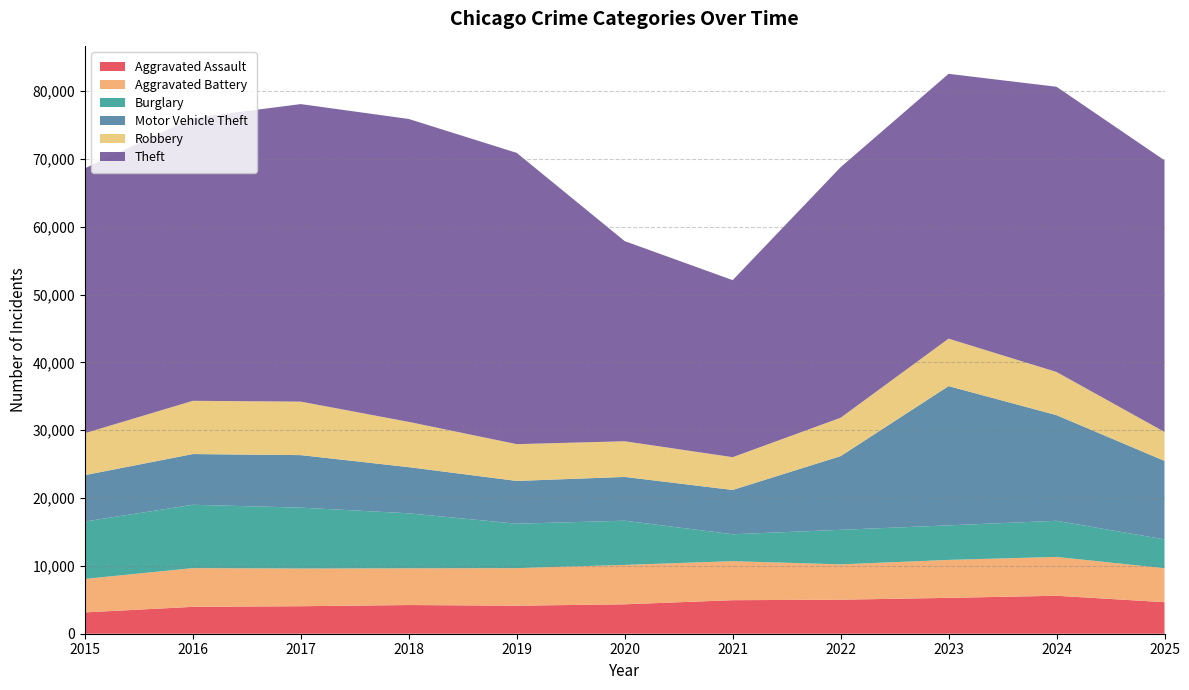

Reading left to right, what are all the values shown in this chart?

Aggravated Assault: 2015=3144	2016=3963	2017=4055	2018=4229	2019=4133	2020=4337	2021=4944	2022=5015	2023=5288	2024=5599	2025=4648
Aggravated Battery: 2015=4938	2016=5711	2017=5558	2018=5416	2019=5539	2020=5809	2021=5751	2022=5214	2023=5596	2024=5727	2025=5010
Burglary: 2015=8464	2016=9339	2017=8978	2018=8109	2019=6547	2020=6520	2021=3970	2022=5090	2023=5092	2024=5325	2025=4252
Motor Vehicle Theft: 2015=6840	2016=7479	2017=7743	2018=6807	2019=6310	2020=6454	2021=6534	2022=10868	2023=20536	2024=15576	2025=11574
Robbery: 2015=6183	2016=7851	2017=7889	2018=6675	2019=5425	2020=5258	2021=4832	2022=5656	2023=6997	2024=6366	2025=4271
Theft: 2015=39053	2016=41711	2017=43870	2018=44662	2019=42945	2020=29512	2021=26103	2022=36946	2023=39046	2024=42055	2025=40048